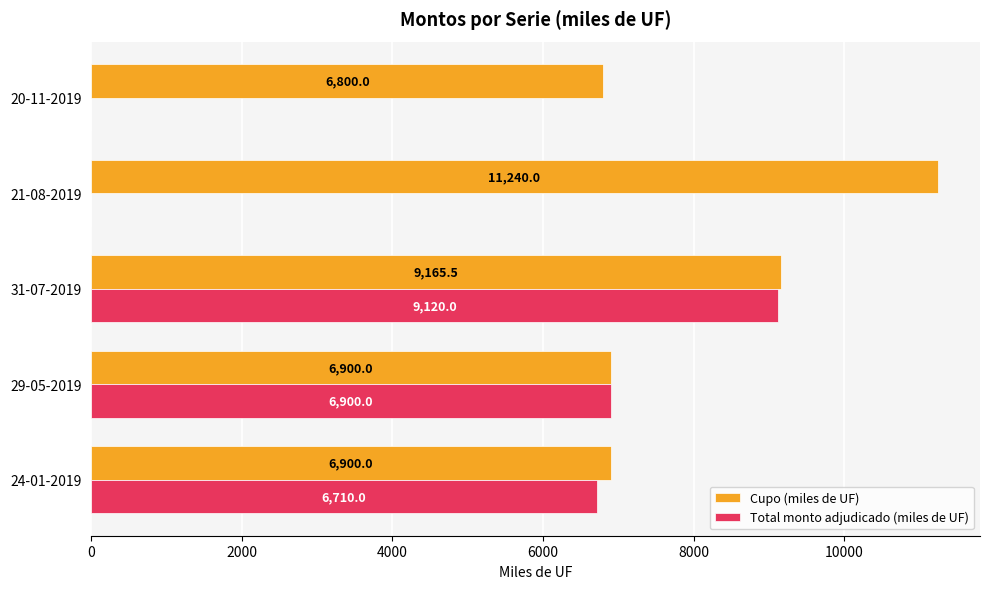

Where is Total monto adjudicado (miles de UF) nearest to the value 4560?

24-01-2019